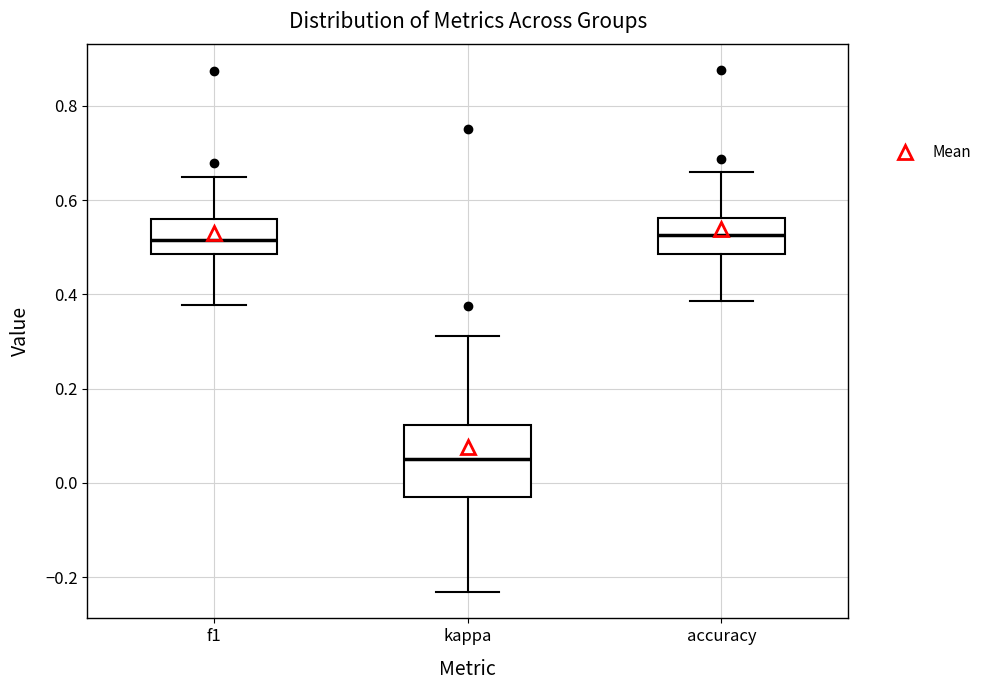

Reading left to right, read every box against the y-axis: the position of its median line, the range the box covers, and the ends of its whiskers. The values are not printed on the chart, so give them approximately, as read against the axis.

f1: median 0.52, box 0.48 to 0.56, whiskers 0.38 to 0.64
kappa: median 0.06, box -0.02 to 0.12, whiskers -0.24 to 0.32
accuracy: median 0.52, box 0.48 to 0.56, whiskers 0.38 to 0.66